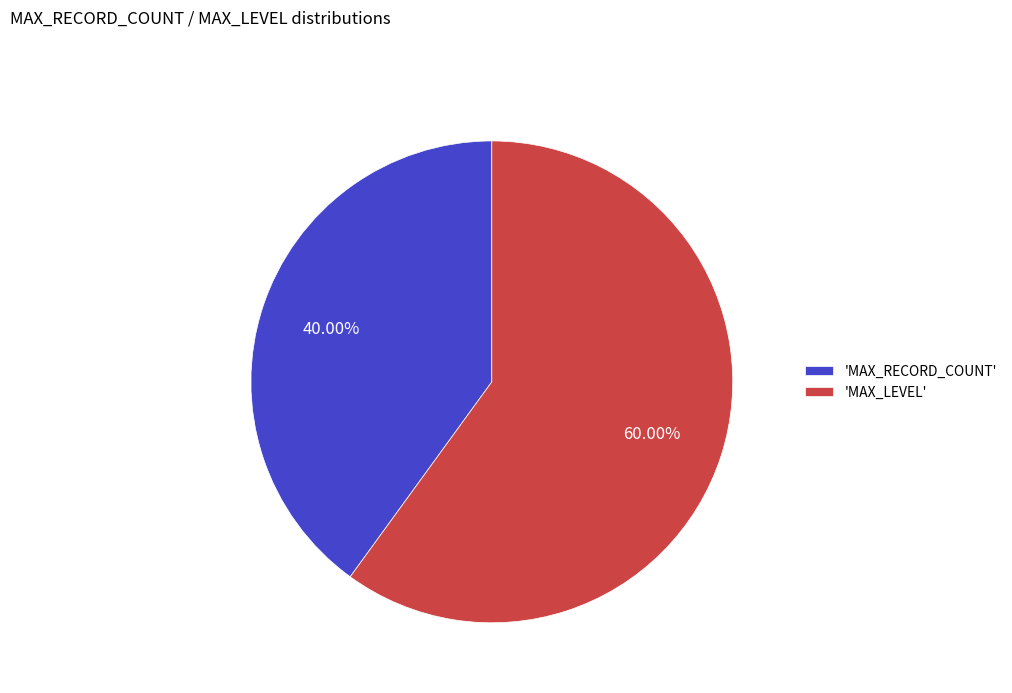

Approximately how many times larger is the value at 'MAX_LEVEL' compared to 'MAX_RECORD_COUNT'?

1.5